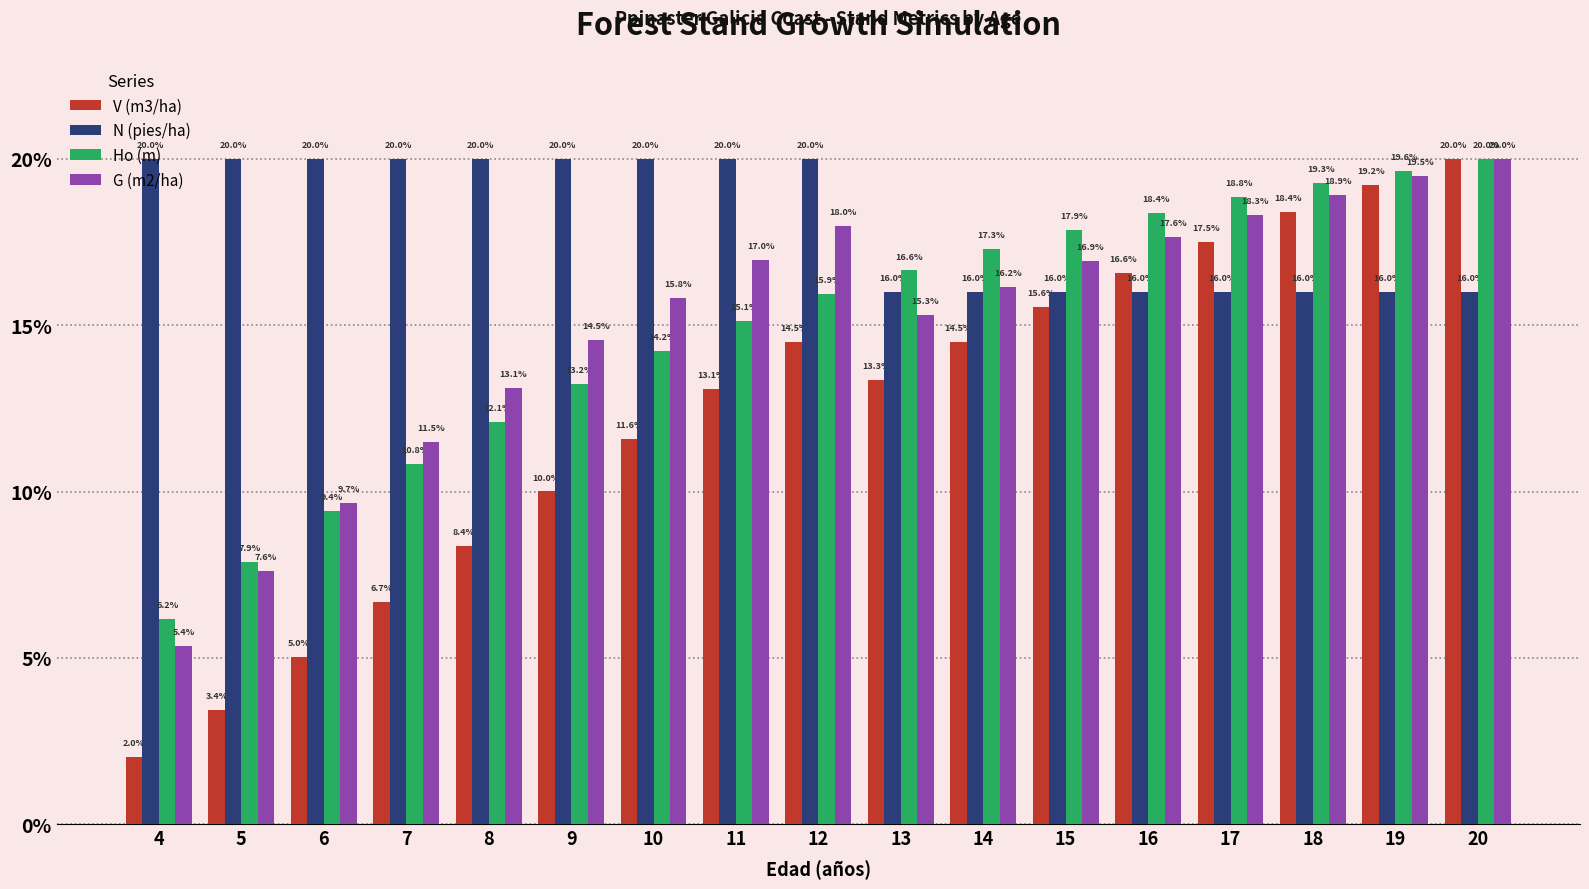

How many groups of bars are there?

17